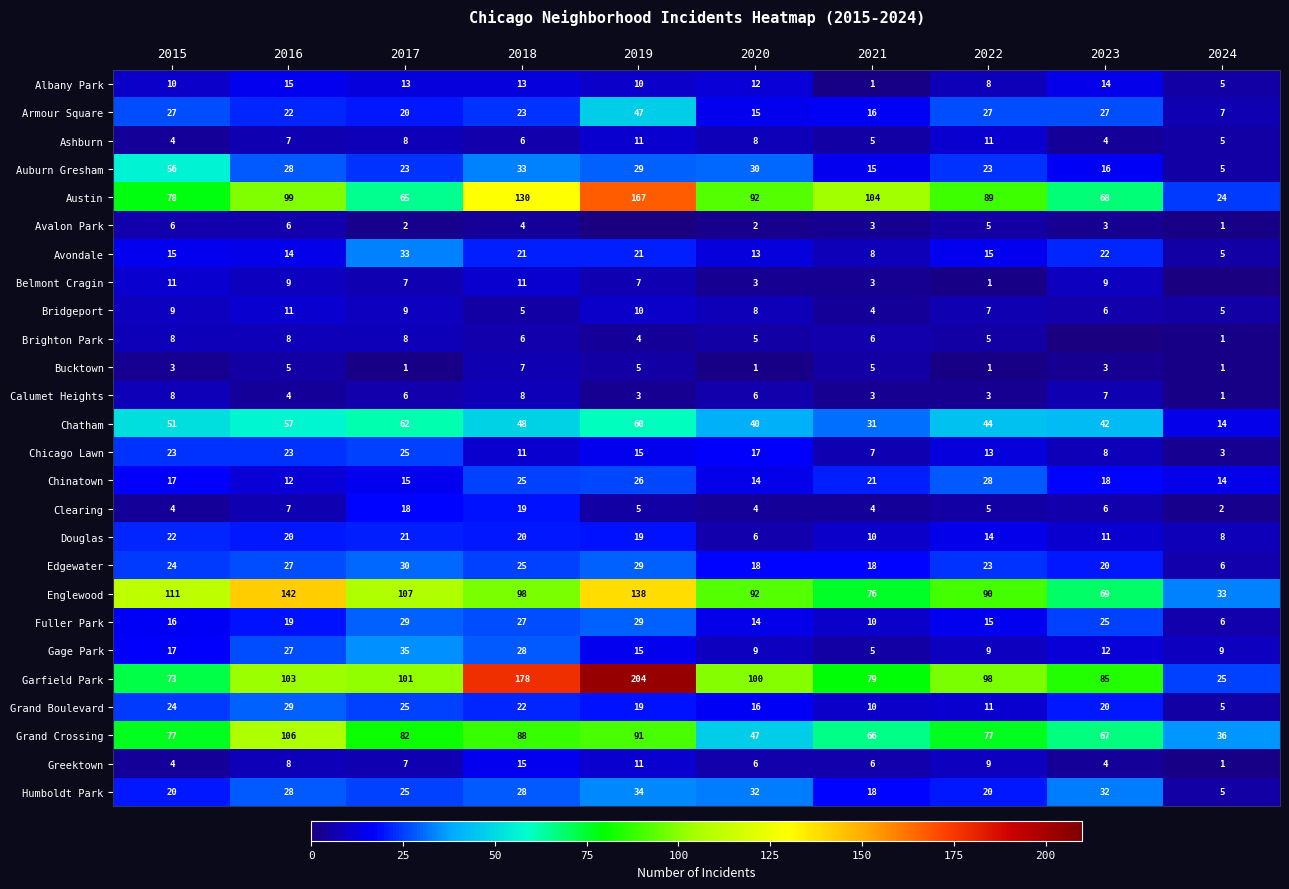

Where is Albany Park nearest to the value 8?

2022